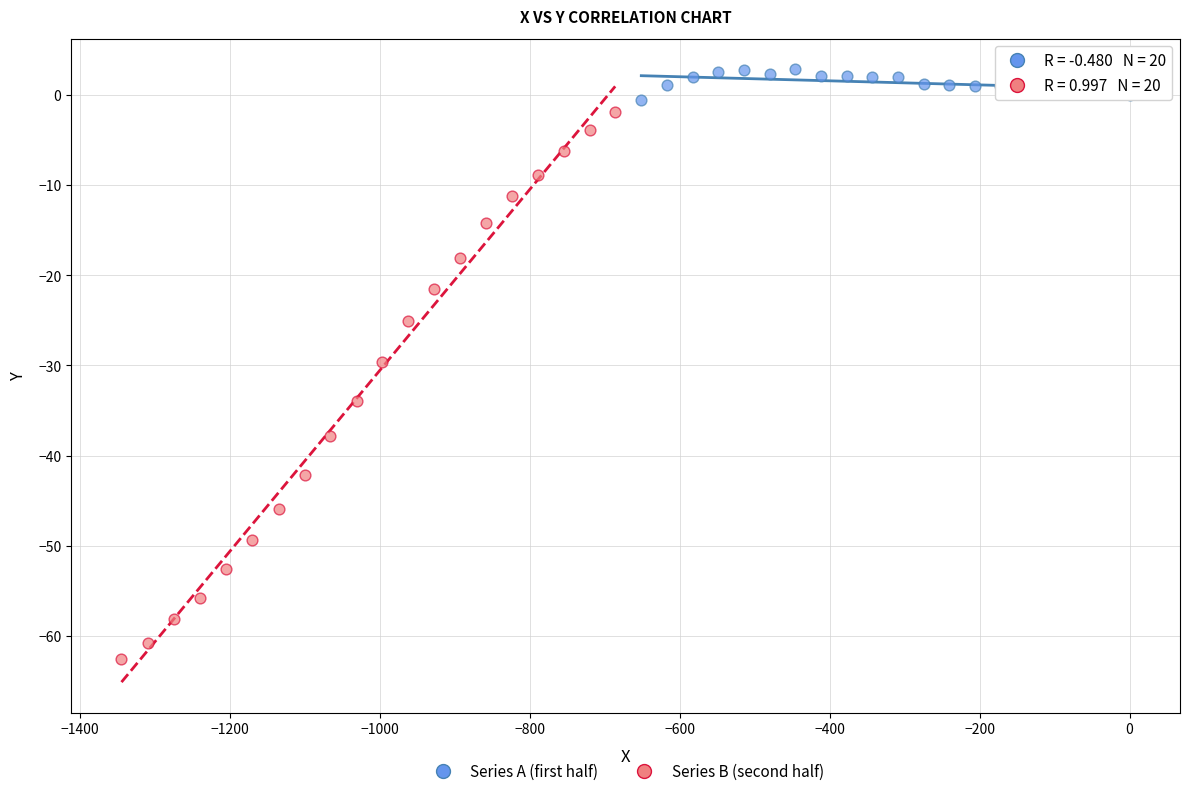

What are all the series names shown in the legend?

Series A (first half), Series B (second half)